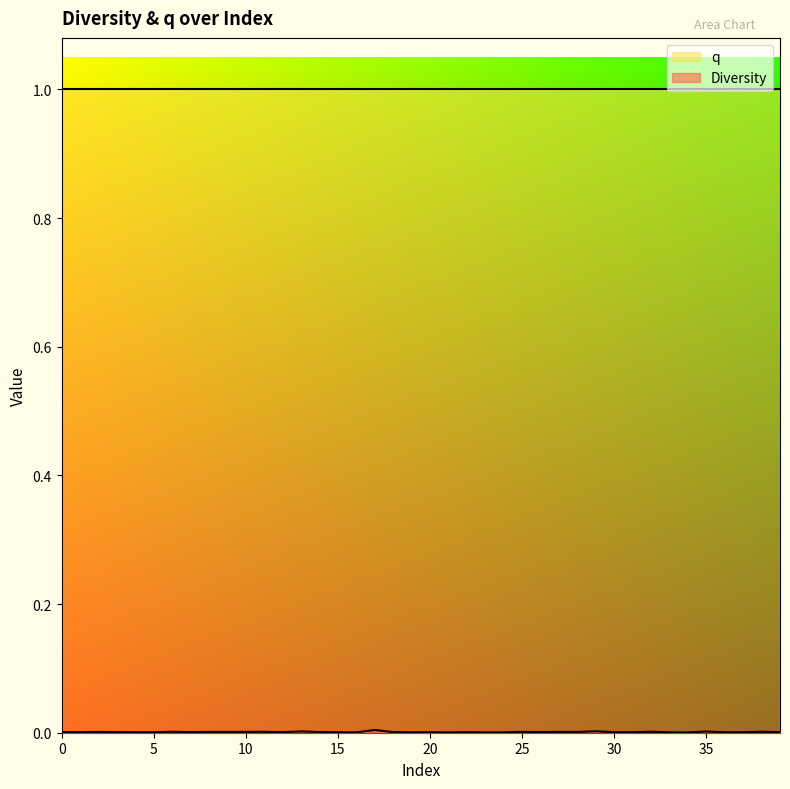

Which series has the largest total across all categories?

q